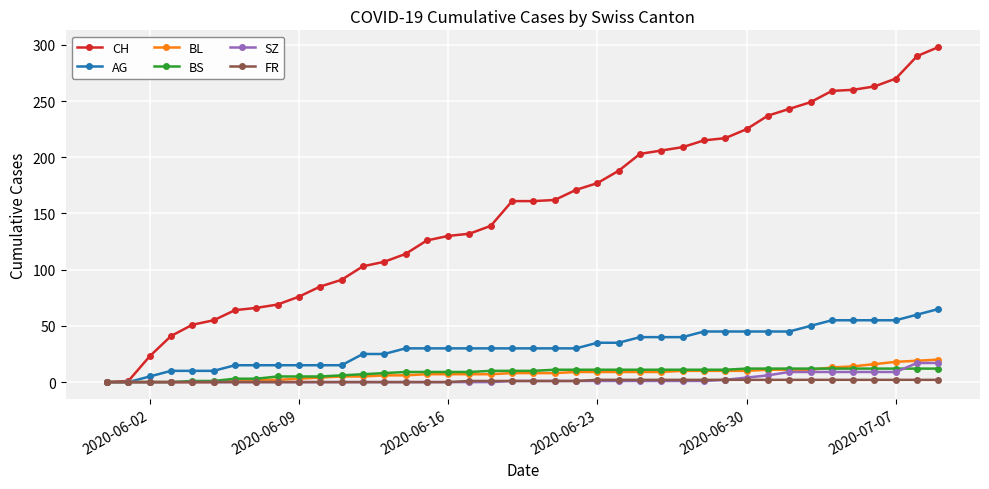

What is the maximum value shown in the chart?

298